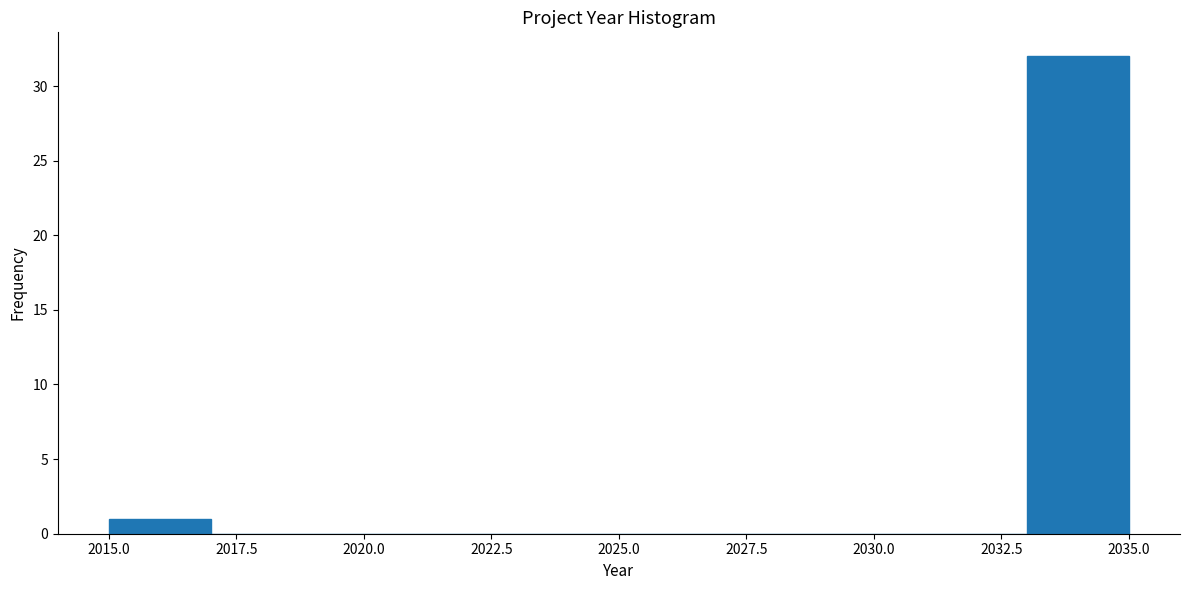

Reading left to right, transcribe this chart: for each bar, give the range it covers on the x-axis and its height. The values are not printed on the chart, so give them approximately, as read against the axis.

2015 to 2017: 1
2017 to 2019: 0
2019 to 2021: 0
2021 to 2023: 0
2023 to 2025: 0
2025 to 2027: 0
2027 to 2029: 0
2029 to 2031: 0
2031 to 2033: 0
2033 to 2035: 32